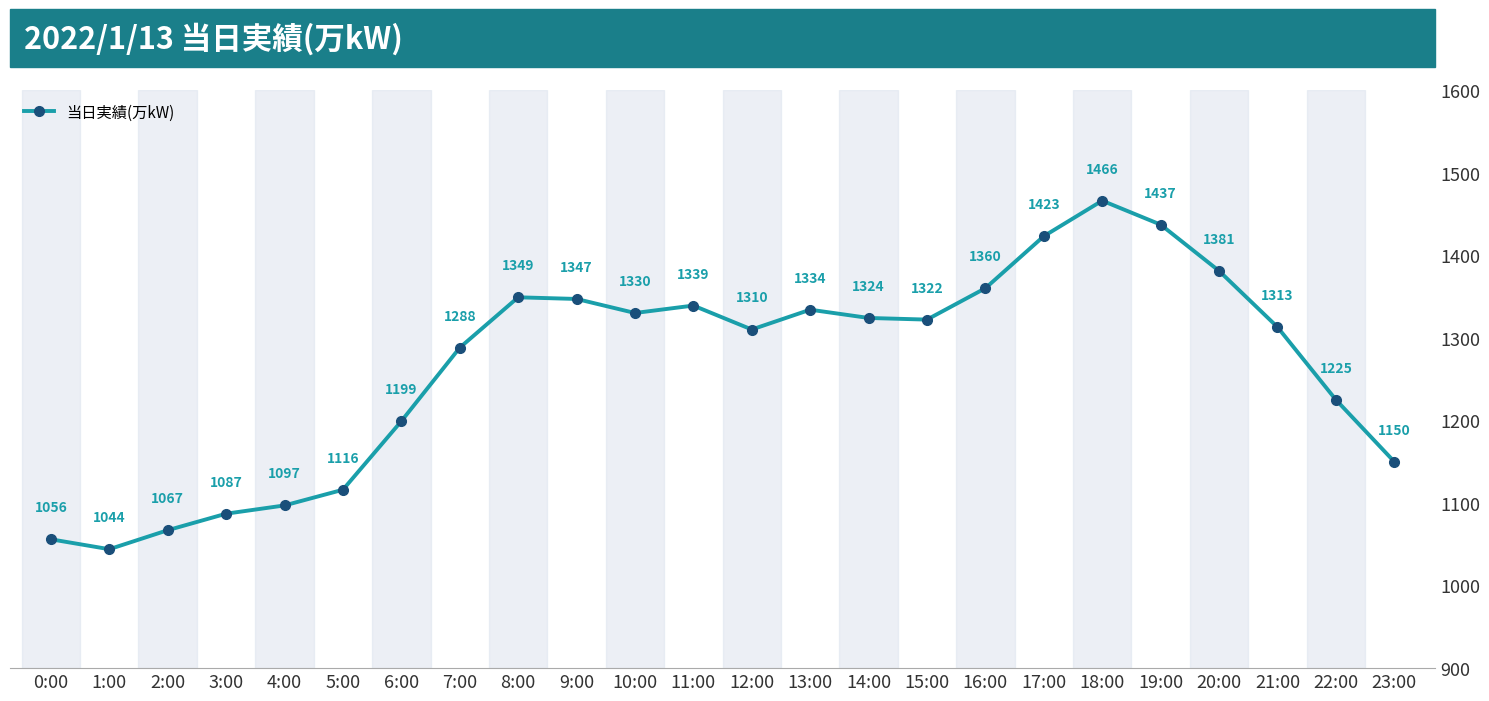

How many categories are shown in the chart?

24